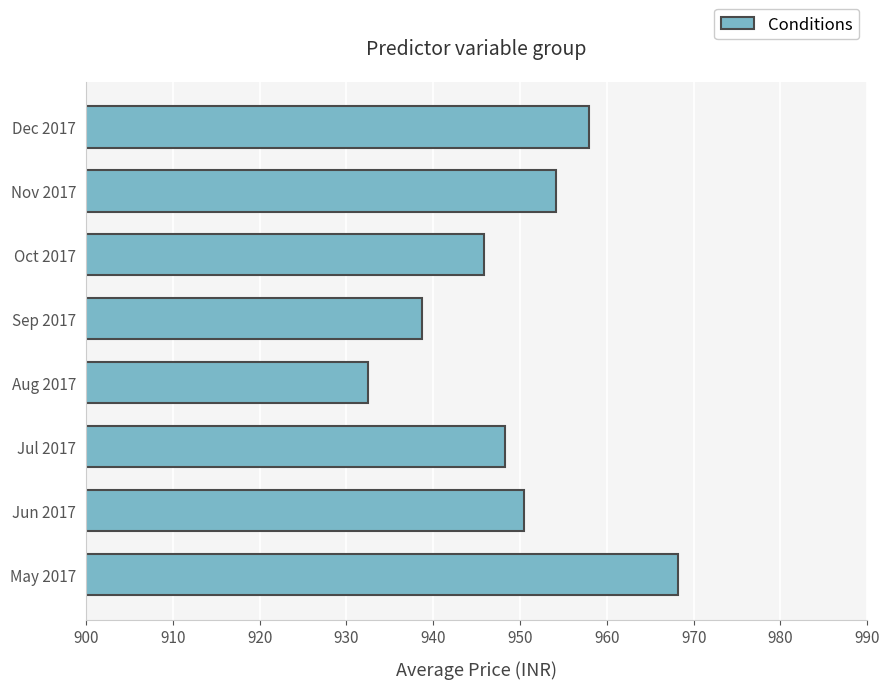

List the labels in order of value, largest first.

May 2017, Dec 2017, Nov 2017, Jun 2017, Jul 2017, Oct 2017, Sep 2017, Aug 2017